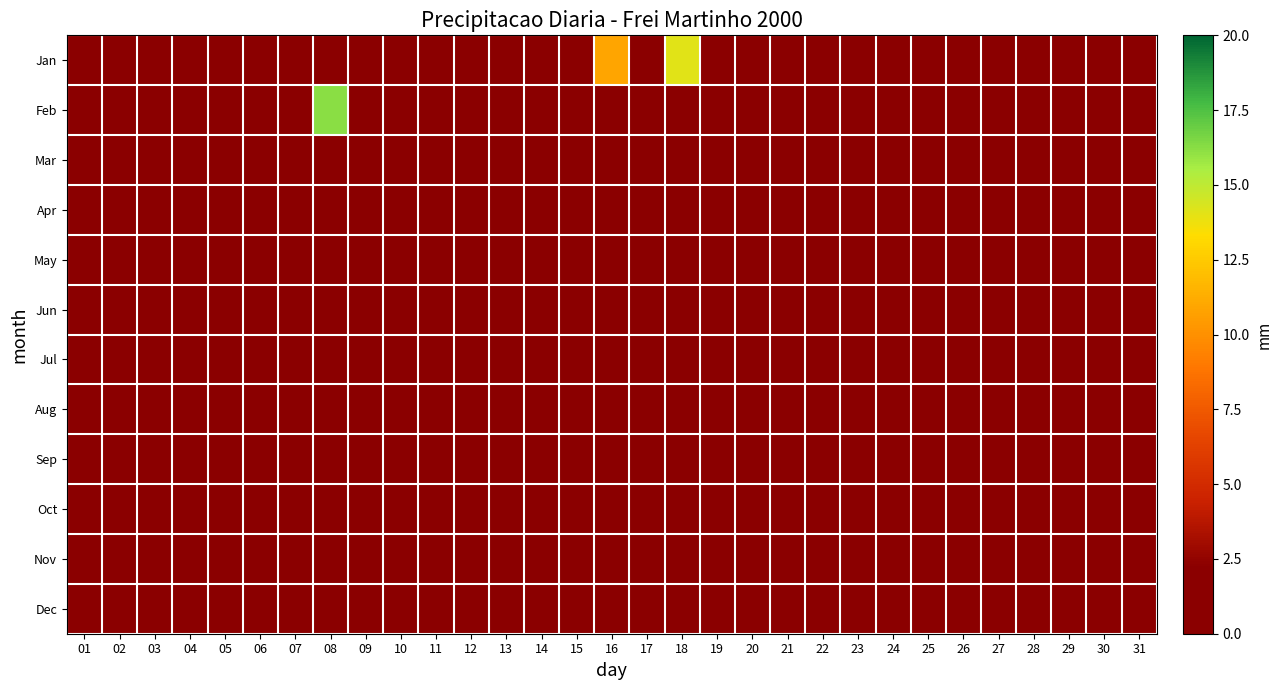

How many categories are shown in the chart?

31